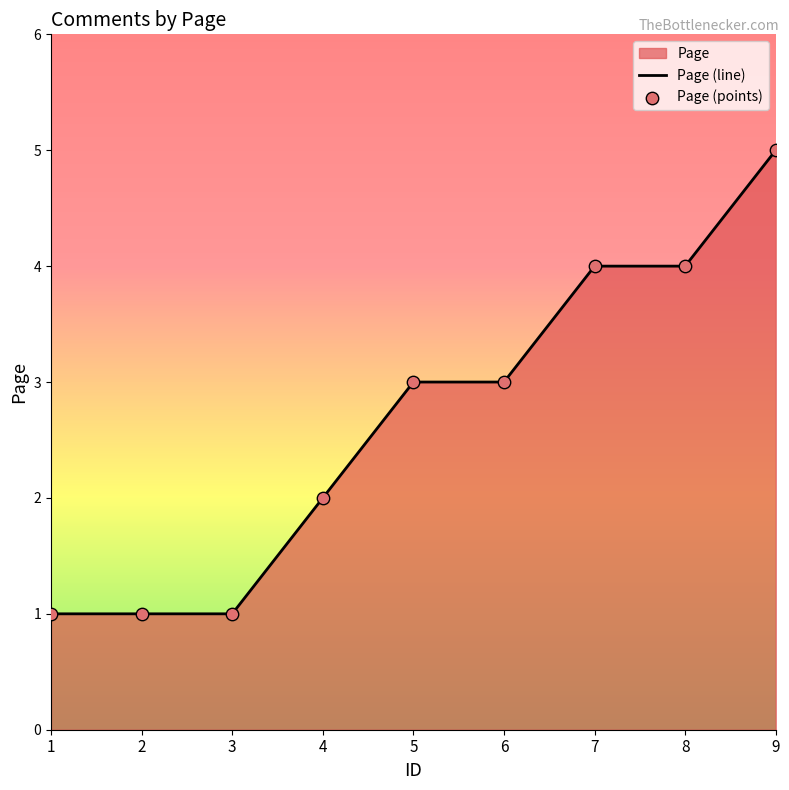

Between 5 and 8, which is larger?

8